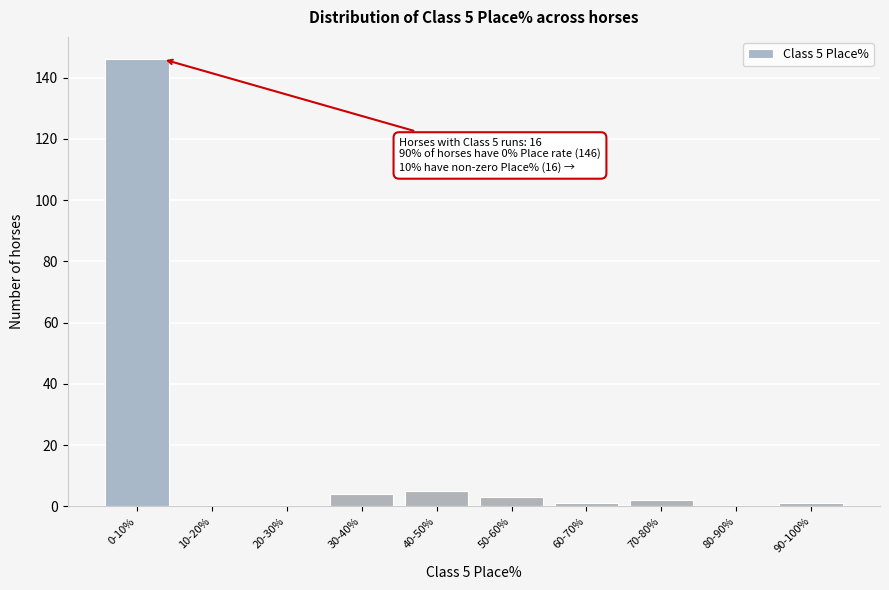

Reading left to right, transcribe all the data shown in this chart.

0-10%=146	10-20%=0	20-30%=0	30-40%=4	40-50%=5	50-60%=3	60-70%=1	70-80%=2	80-90%=0	90-100%=1